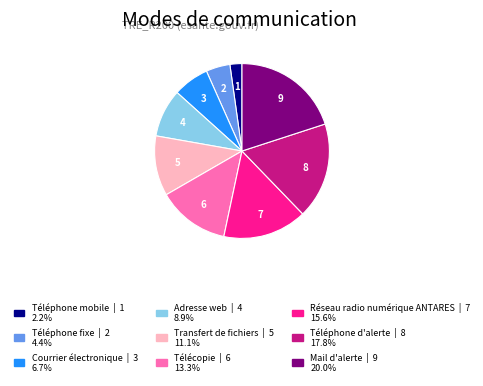

Does any single category account for the majority?

No